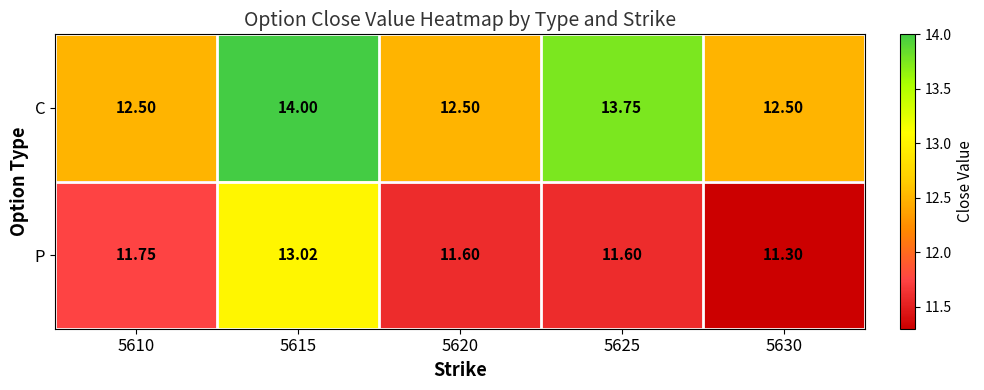

Is the value of C at 5610 greater than the value of P at 5620?

Yes